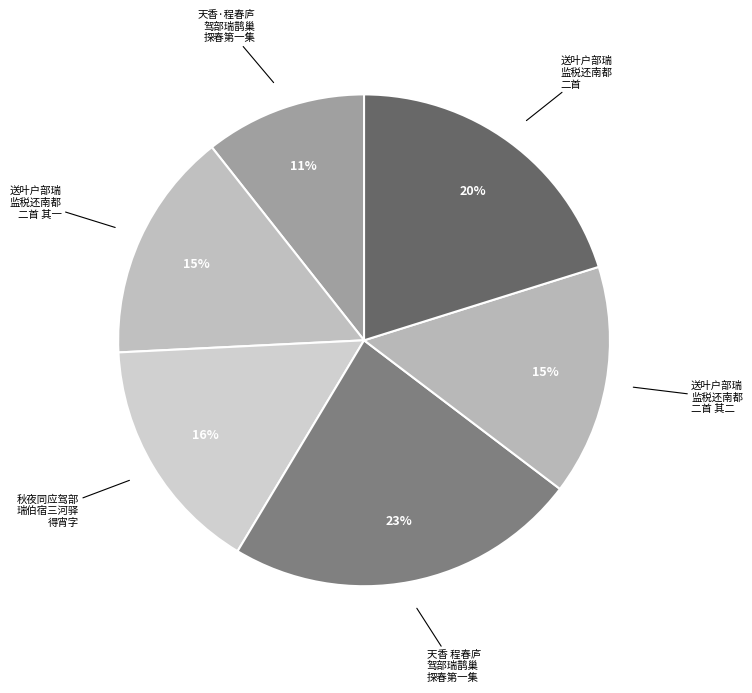

Which category has the biggest portion of the pie?

天香 程春庐驾部瑞鹊巢探春第一集分赋佛手柑